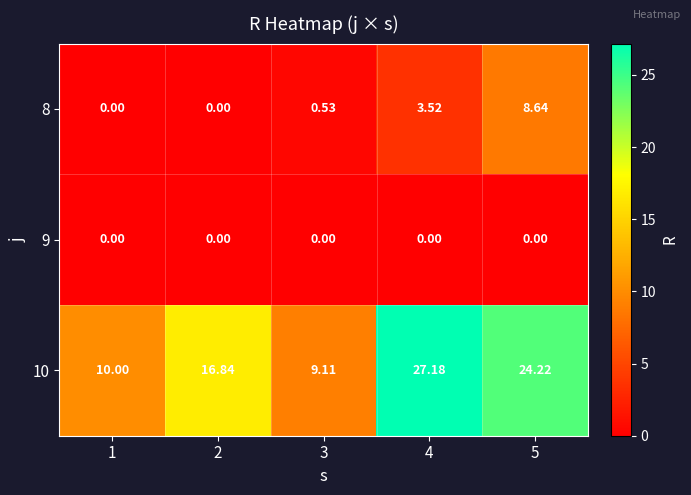

Is the value of 8 at 3 greater than the value of 9 at 2?

Yes